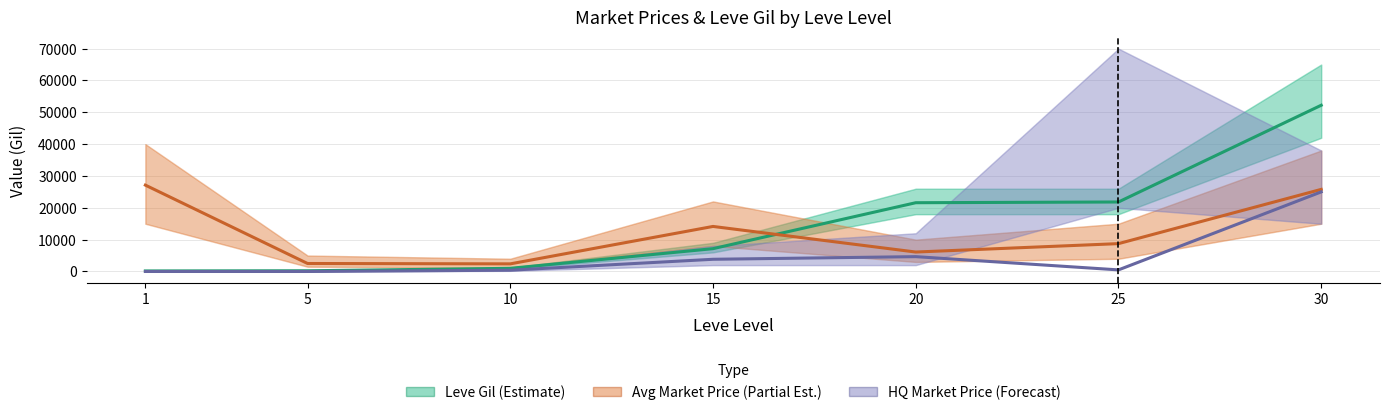

What is the difference between the second highest and second lowest values in the Avg Market Price (Partial Est.) series?

23280